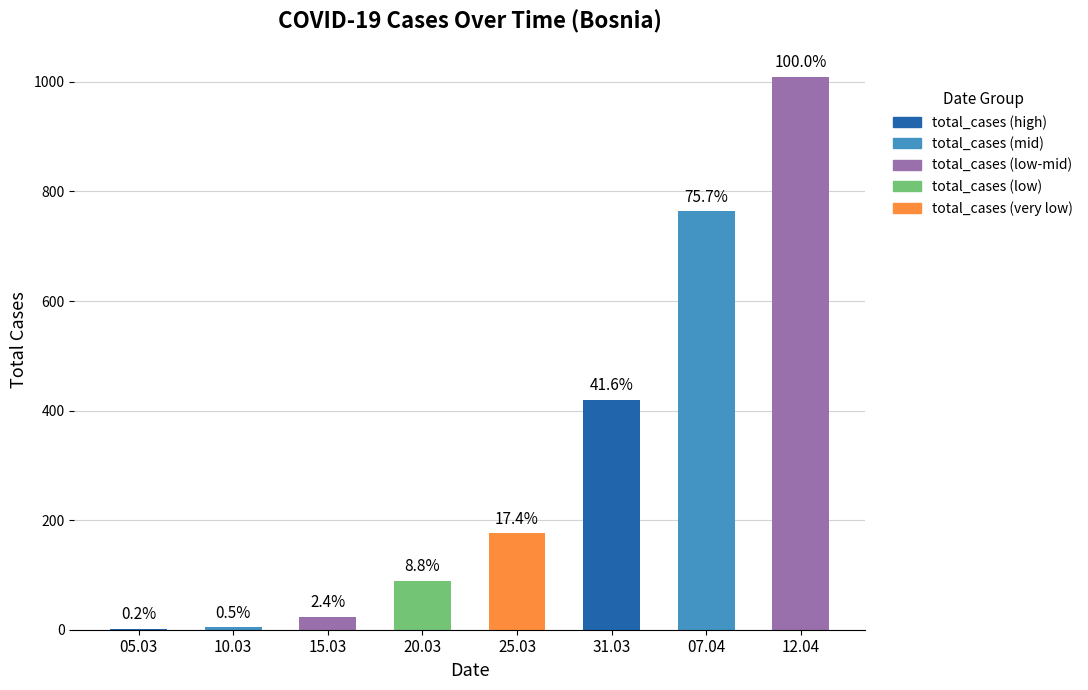

What is the difference between the values at 25.03 and 07.04?

588